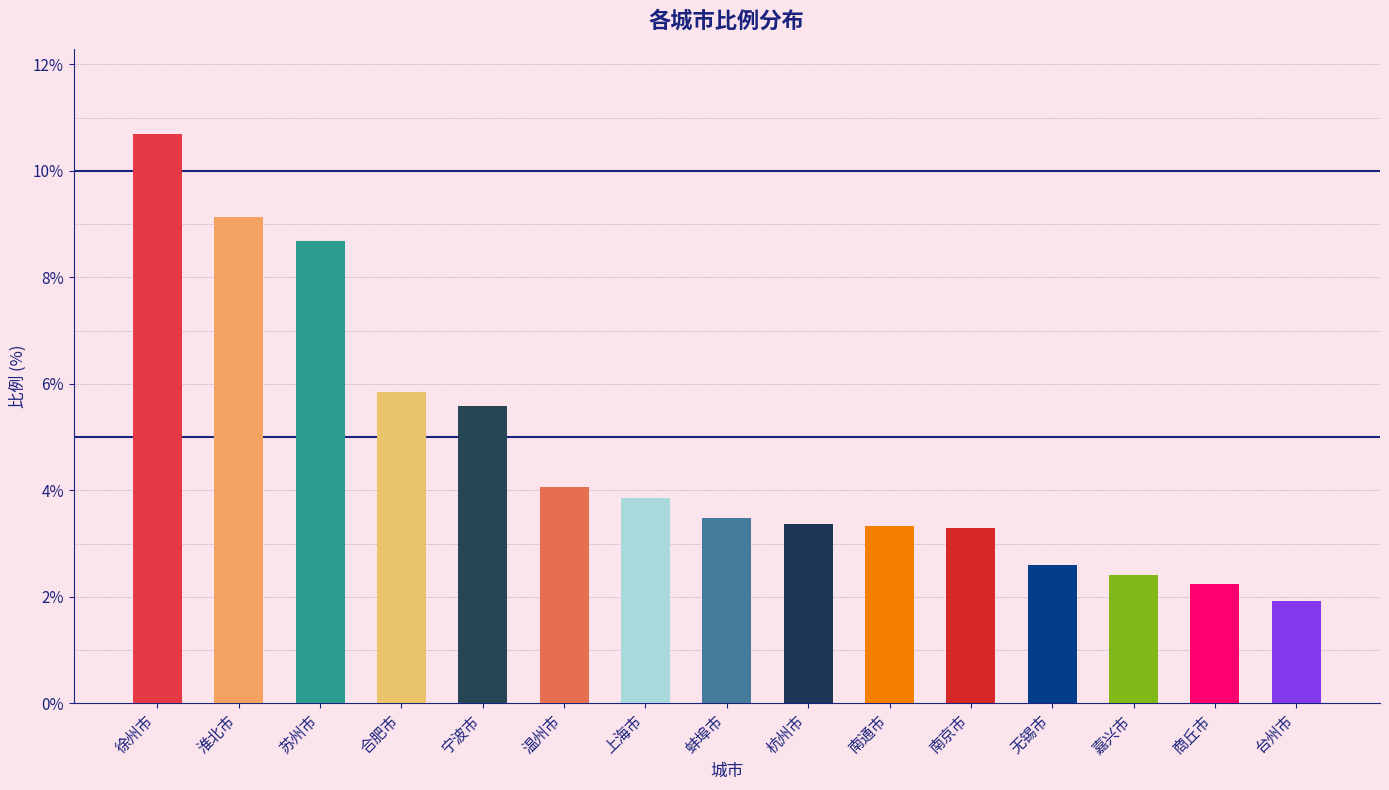

At which label is the value closest to 6?

合肥市